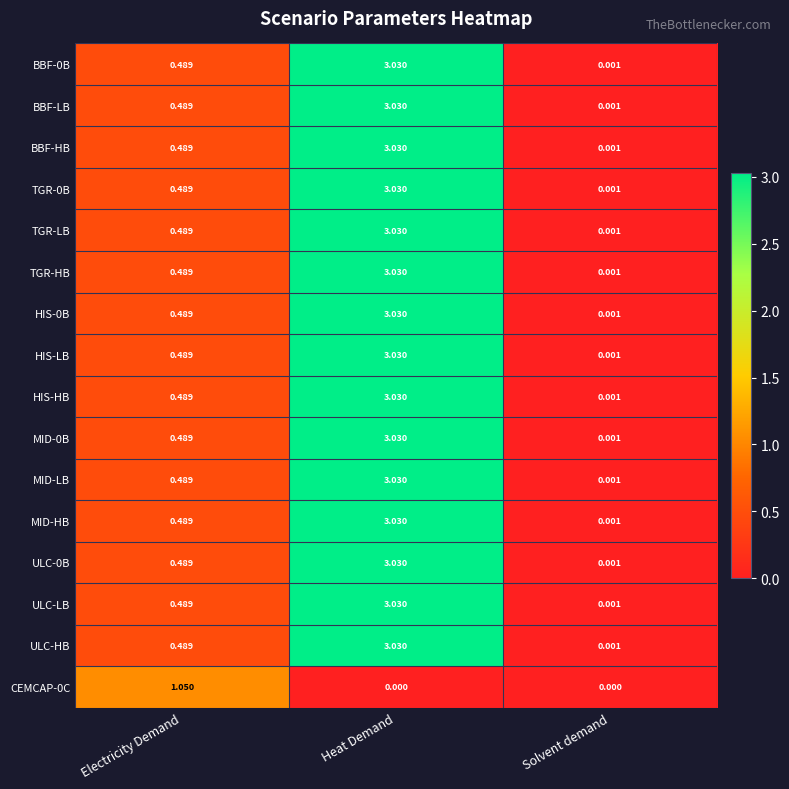

List the labels in order of ULC-LB value, smallest first.

Solvent demand, Electricity Demand, Heat Demand